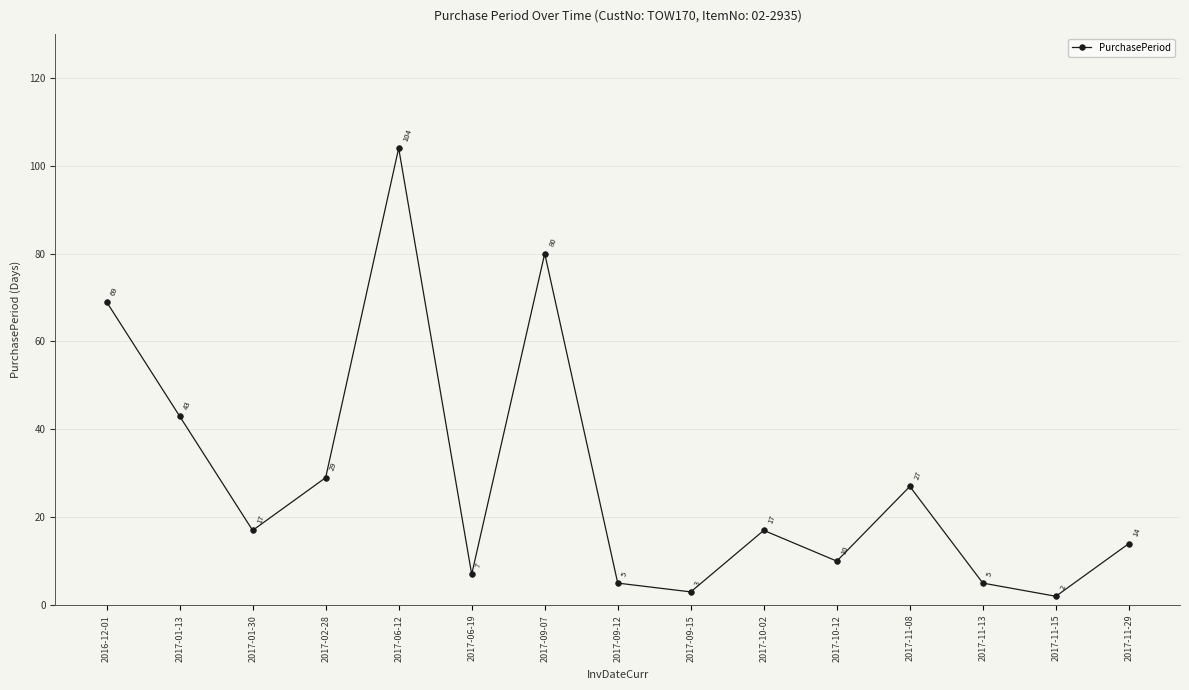

What is the smallest value displayed?

2